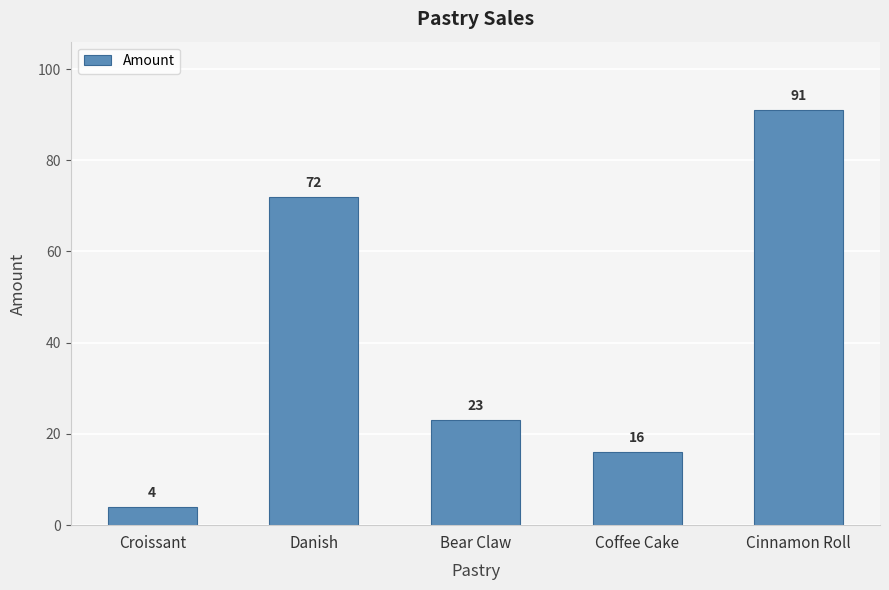

What is the greatest value displayed?

91